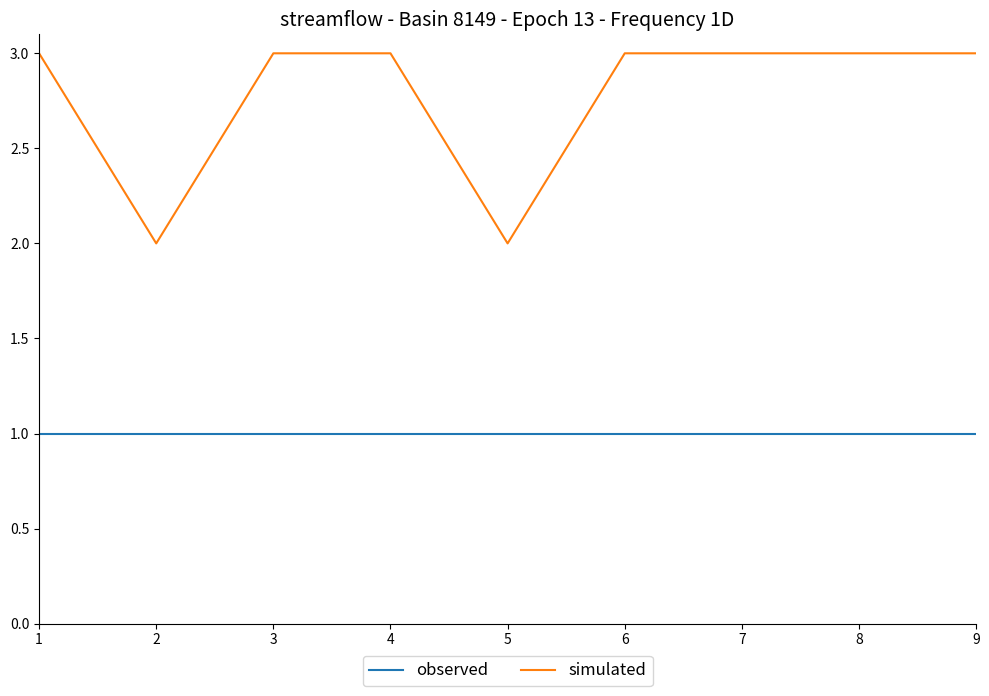

What are all the series names shown in the legend?

observed, simulated